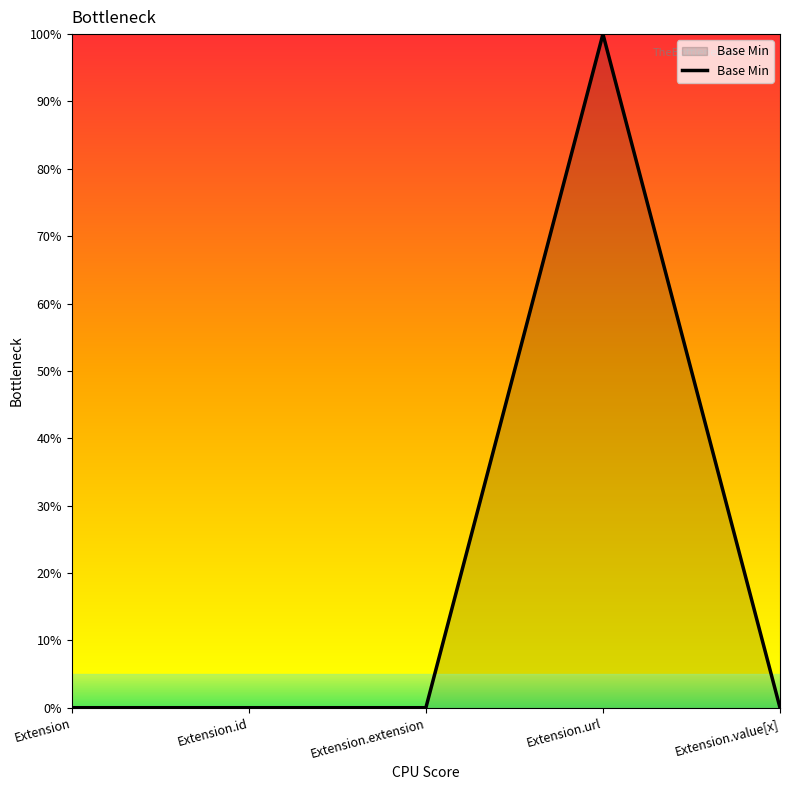

True or false: there are more than 0 points higher than both neighbors.

True